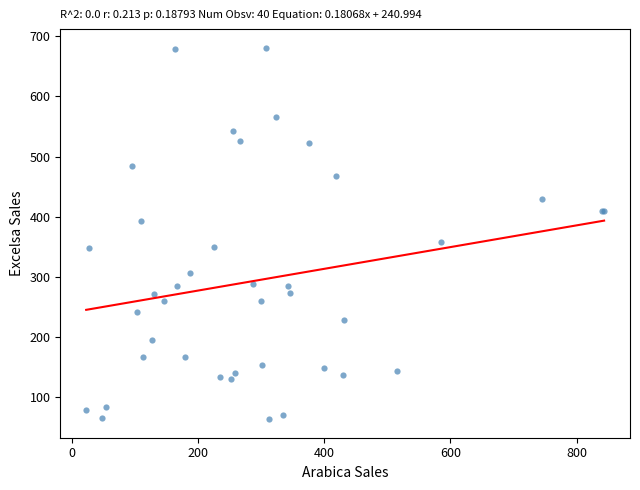

What Y value in the scatter plot is closest to 372?

357.4